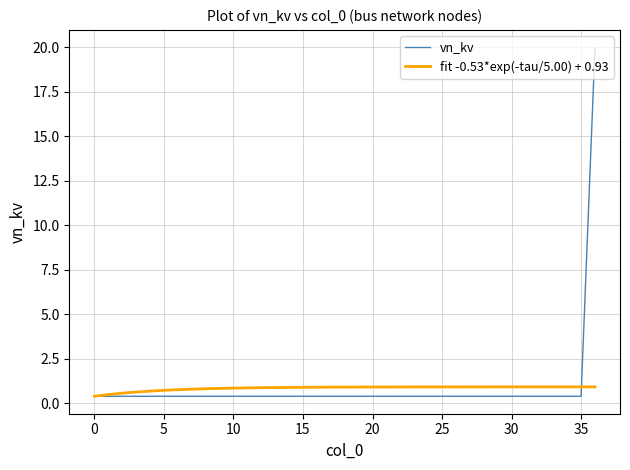

What is the greatest value displayed?

20.0